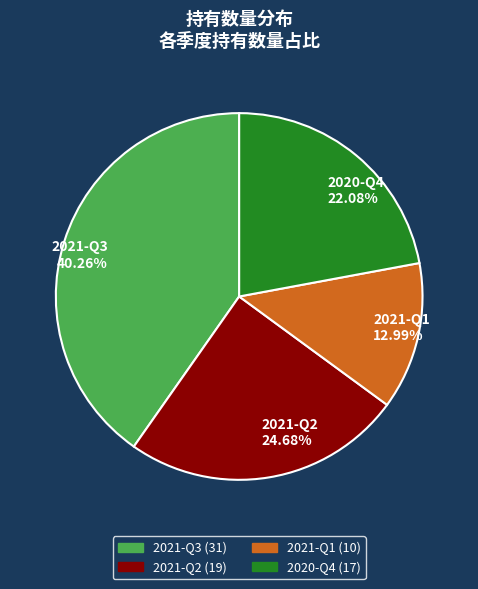

What is the ratio of the value at 2020-Q4 22.08% to the value at 2021-Q2 24.68%?

0.9